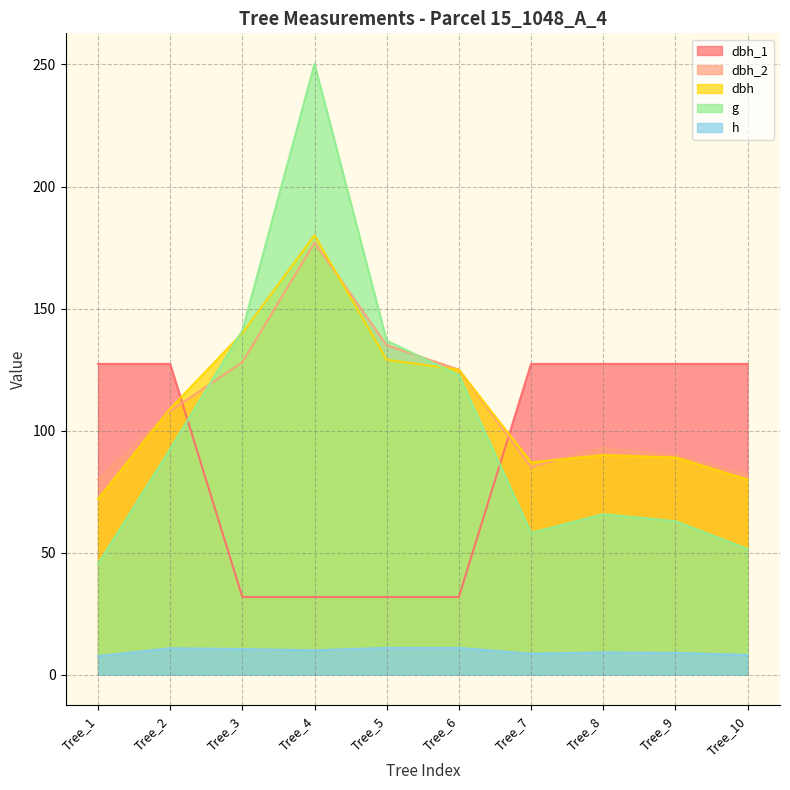

At which label is dbh closest to 126?

Tree_6